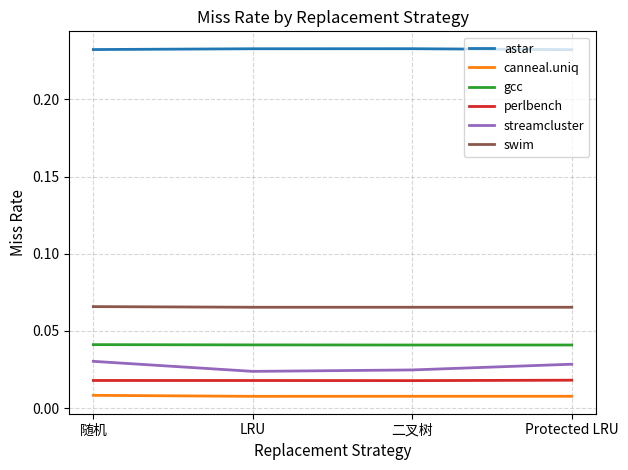

Which series has the largest total across all categories?

astar